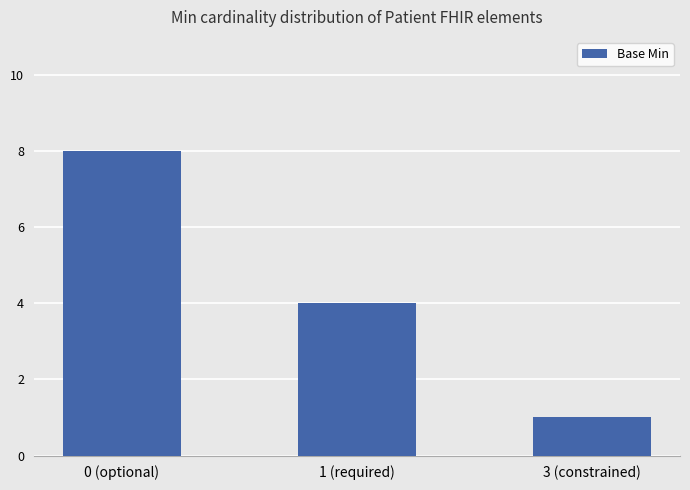

What is the value of the 1st bar from the left?

8